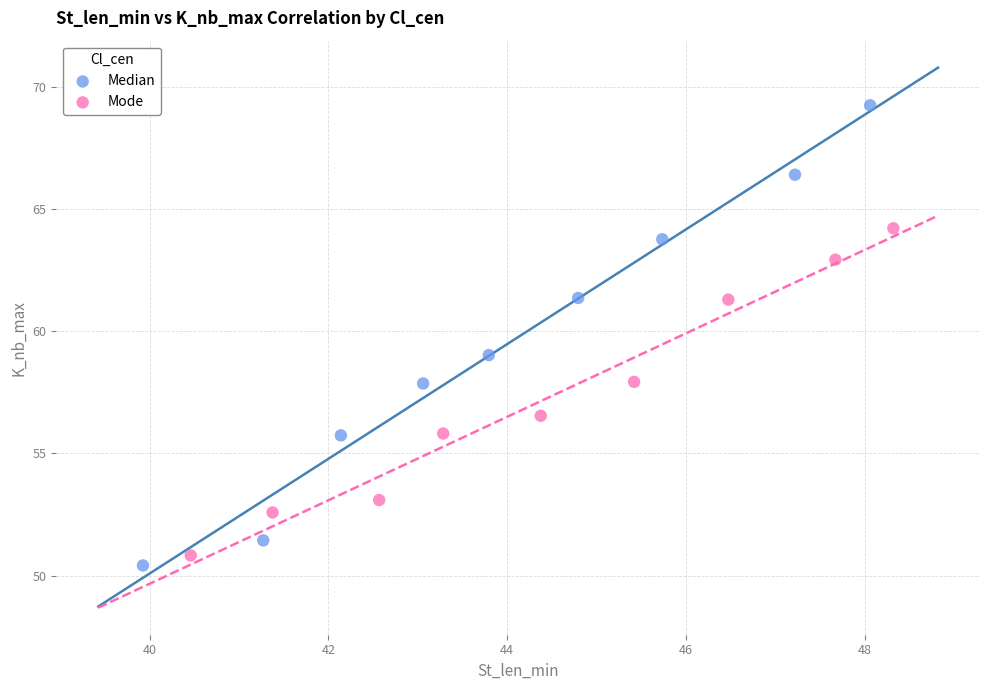

Which series contains the highest Y value?

Median